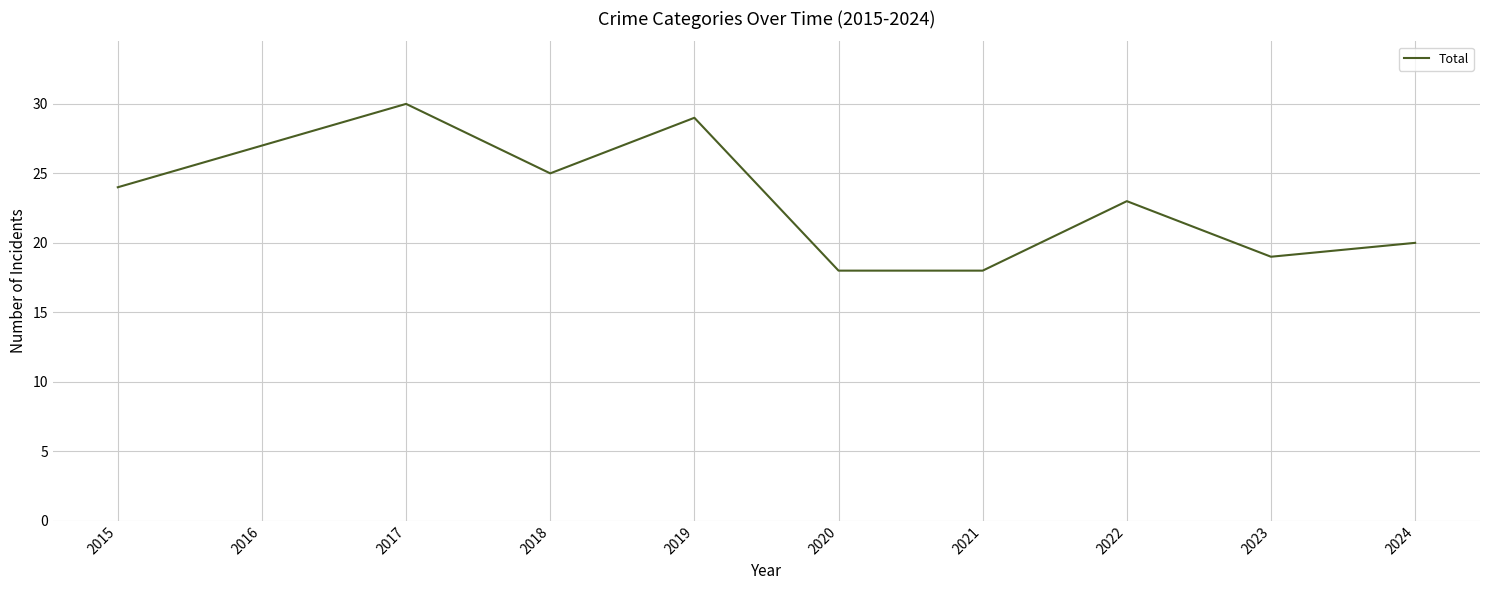

What is the difference between the maximum and minimum values?

12